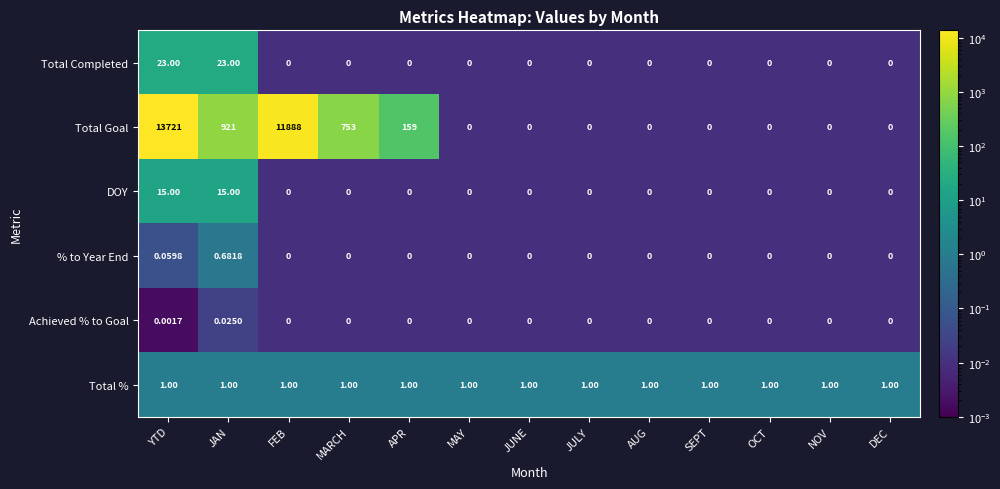

Where is Total Goal nearest to the value 6860?

FEB